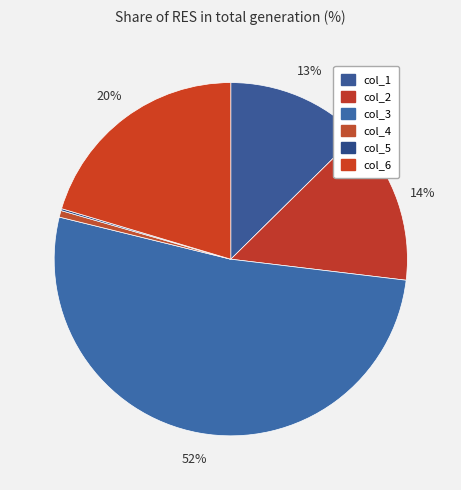

Which has a higher value, col_5 or col_3?

col_3